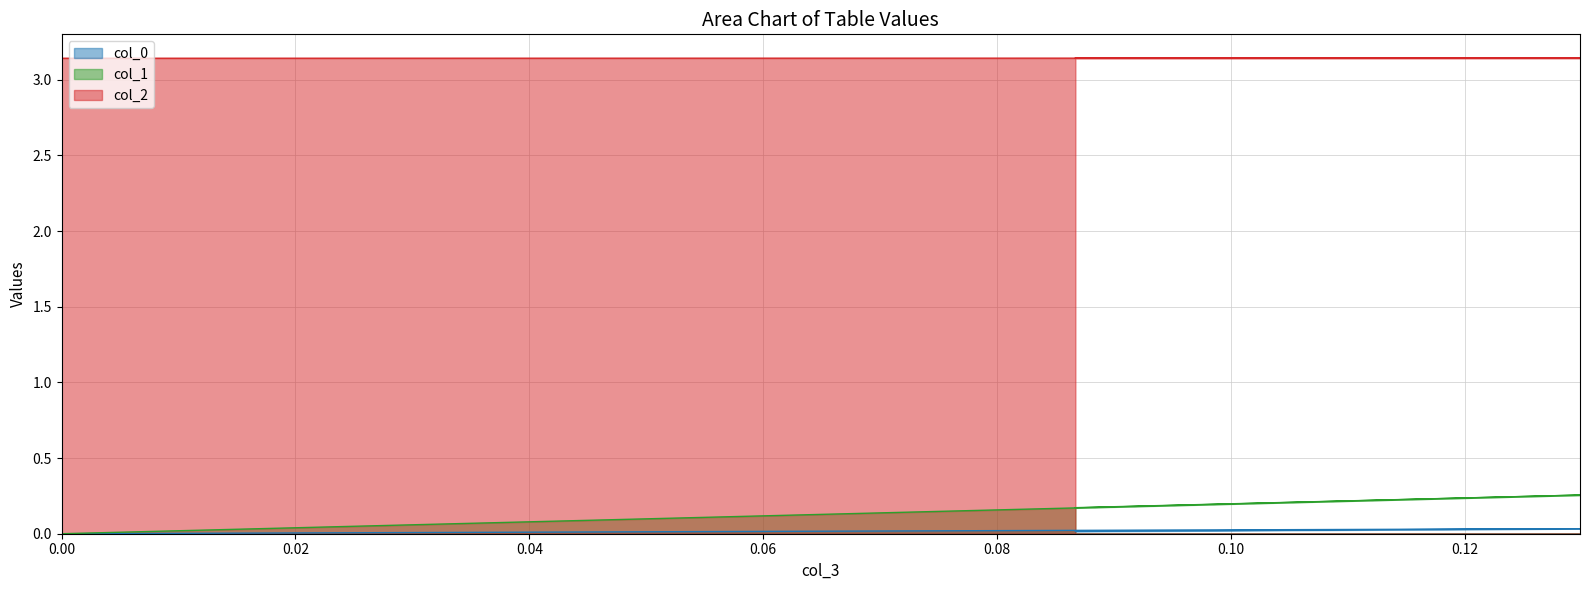

Read the col_2 value at 0.08671099695241222.

3.1